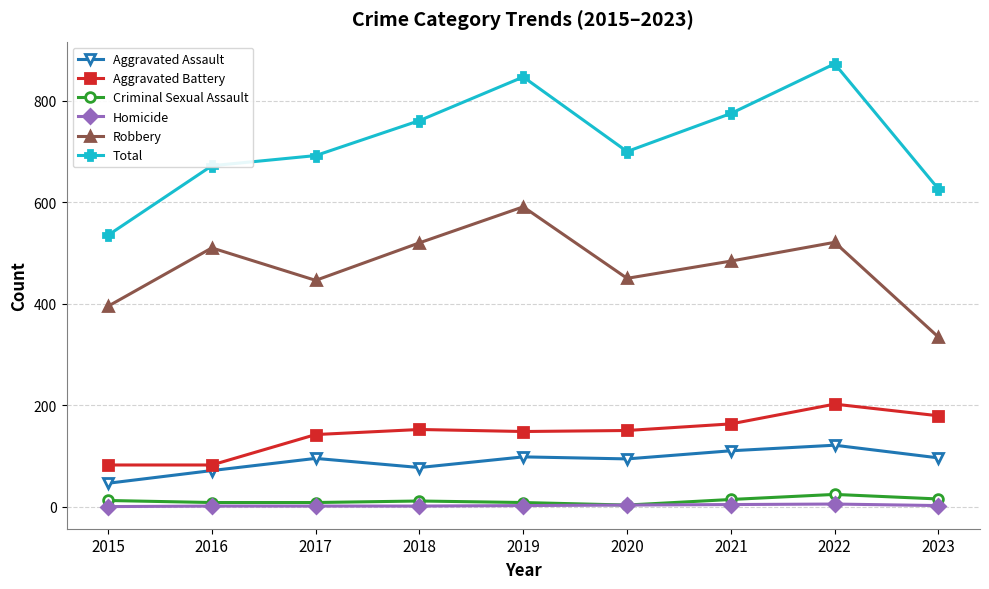

Which series has the widest spread of values?

Total